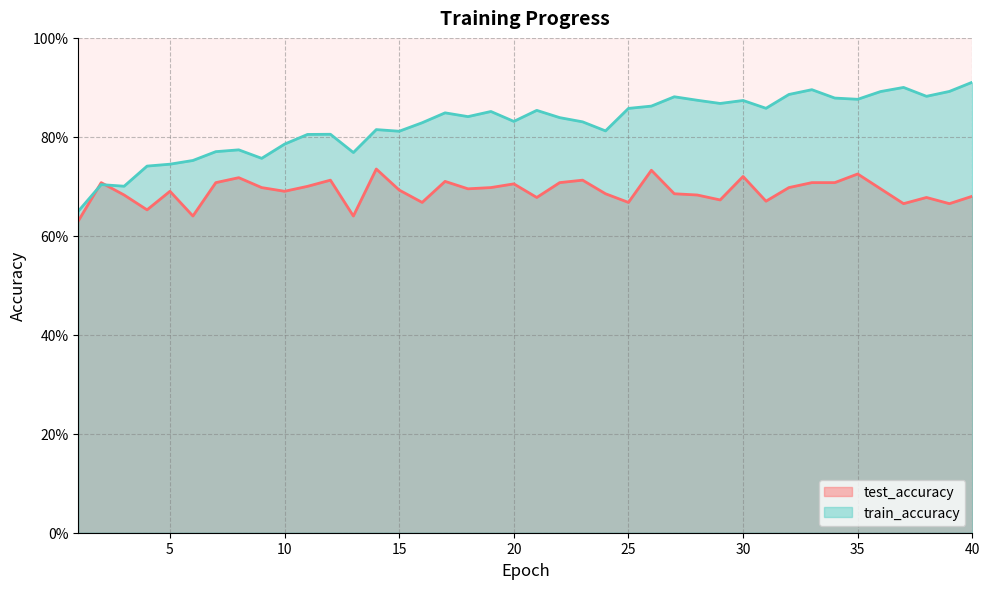

How many times do test_accuracy and train_accuracy cross each other?

2